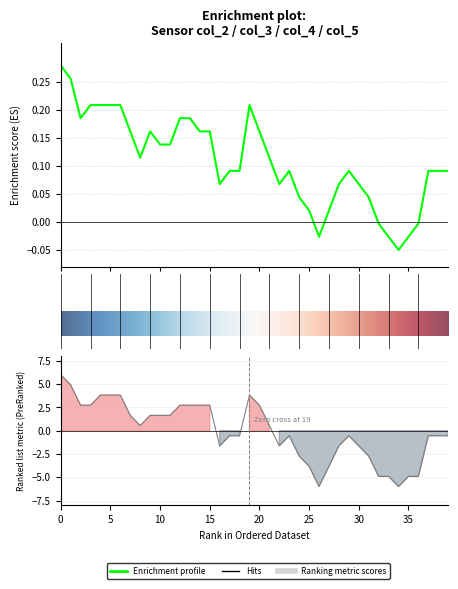

What is the difference between the maximum and minimum values in the col_2 series?

0.3